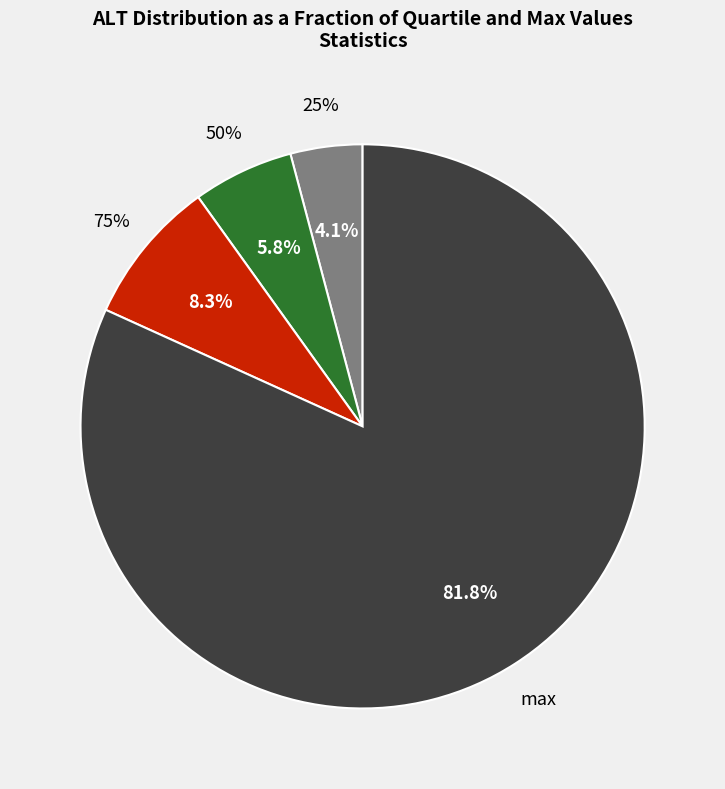

Is there a majority slice in this chart?

Yes